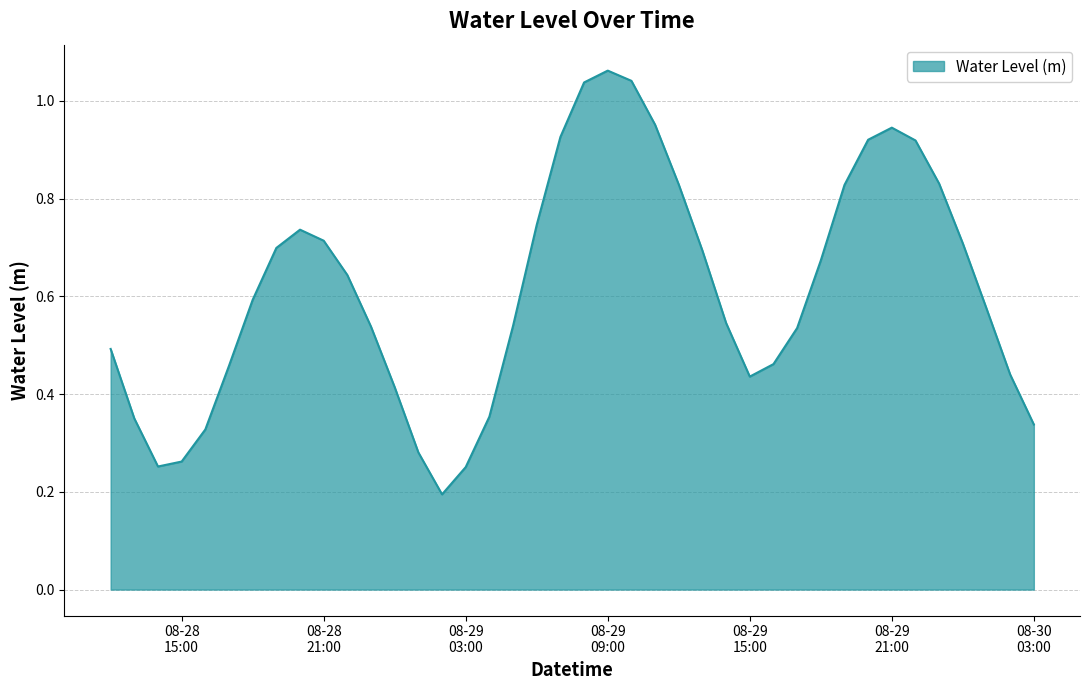

What is the minimum value shown in the chart?

0.2